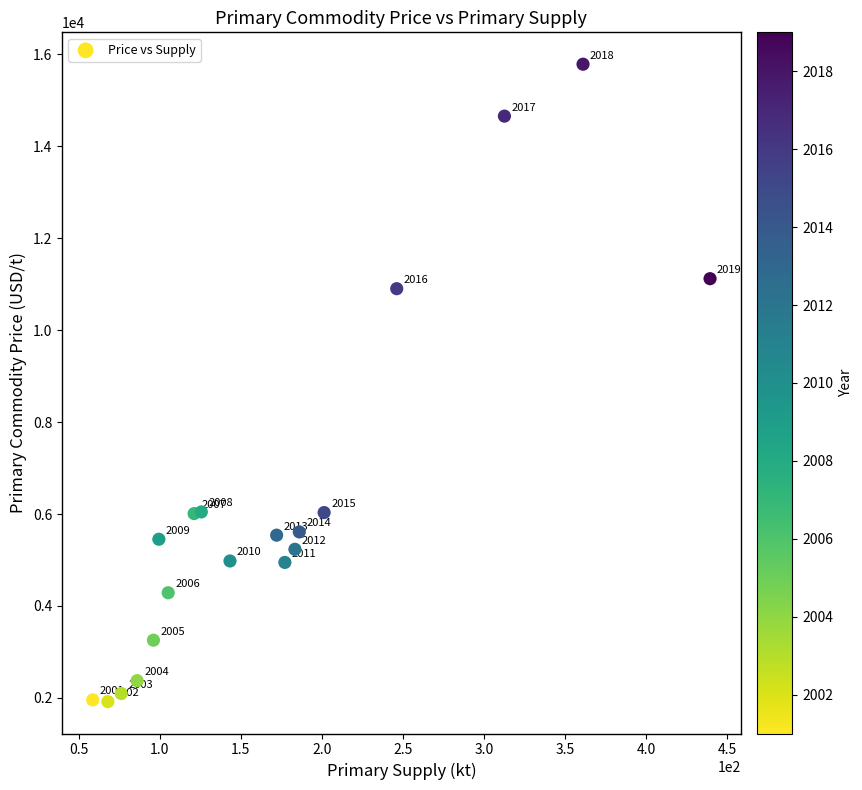

What is the range of X values (max minus min)?

380.8